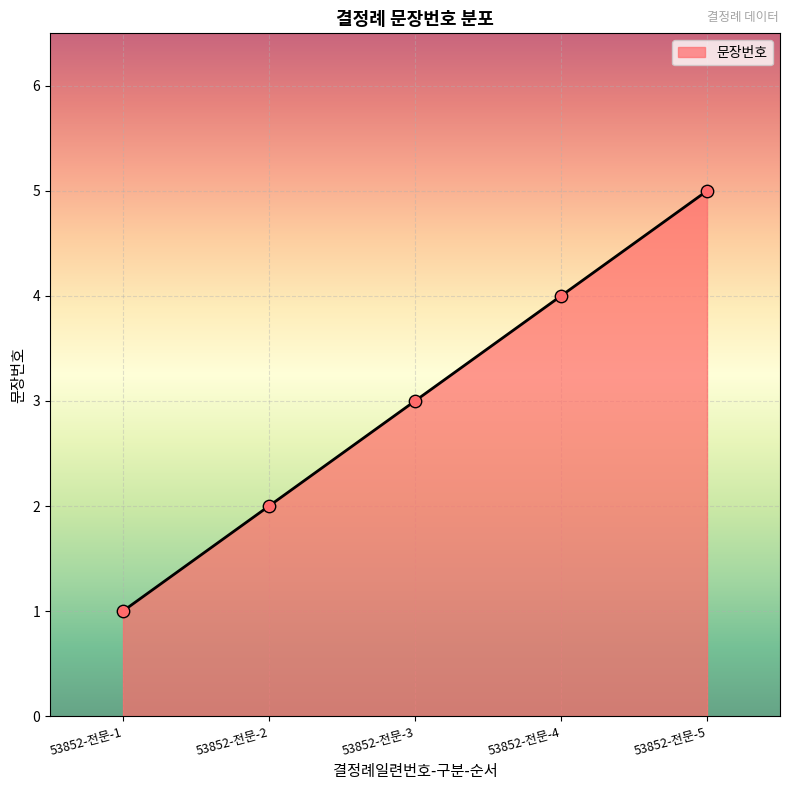

What is the change in value from 53852-전문-3 to 53852-전문-5?

+2